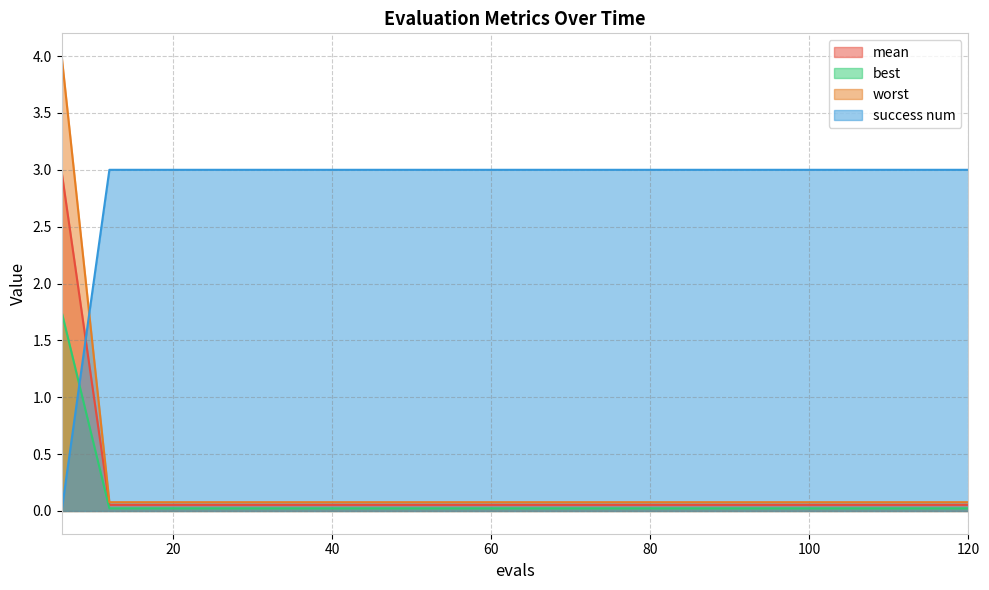

True or false: mean and best intersect in this chart.

False